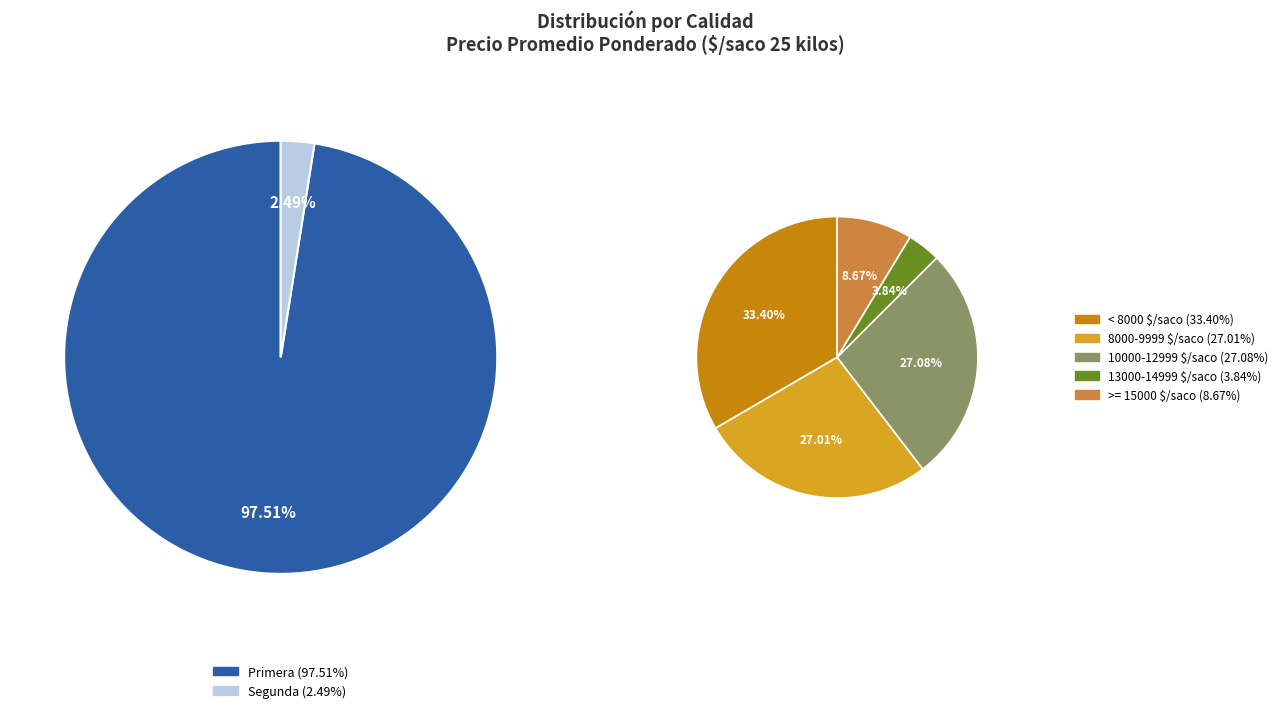

Is it true that 30 is 2% of the pie?

True